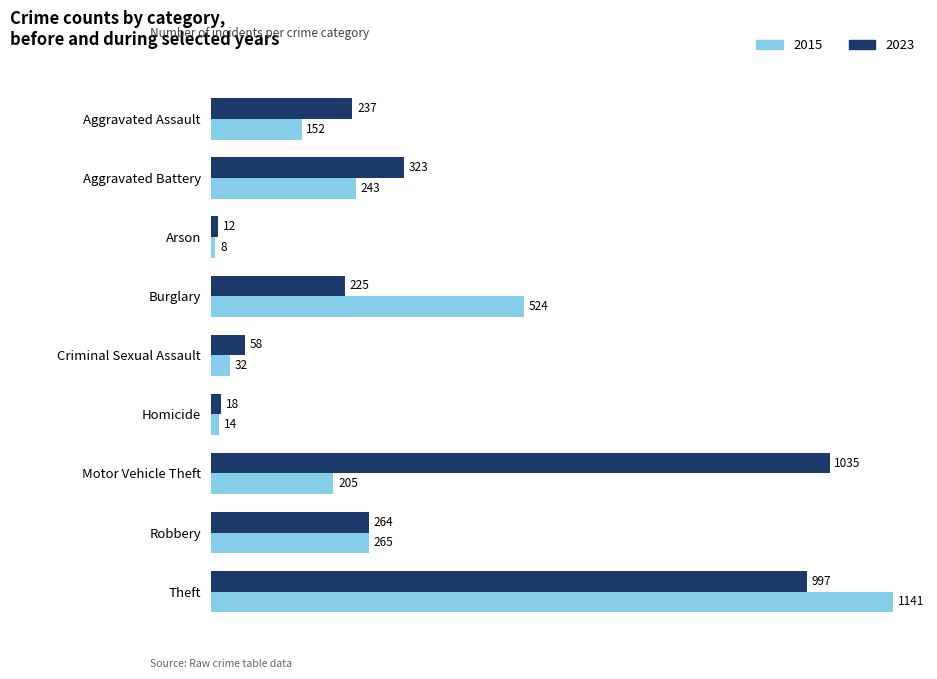

What is the total value across all series at Homicide?

32